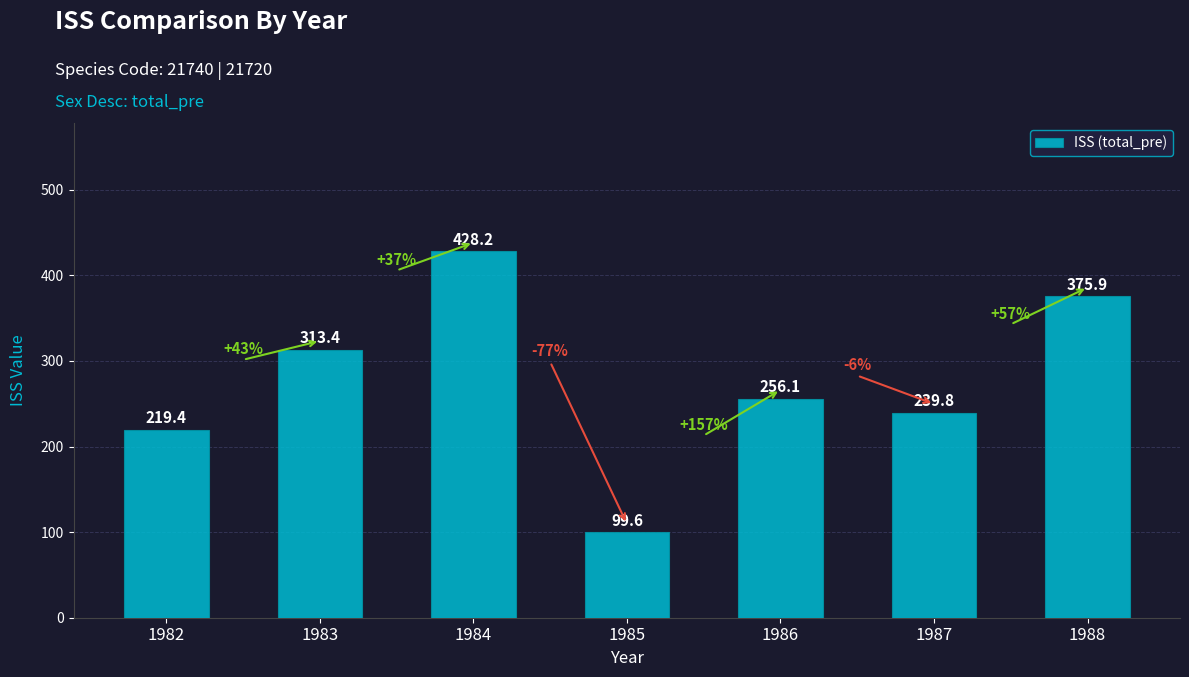

What is the maximum value shown in the chart?

428.2